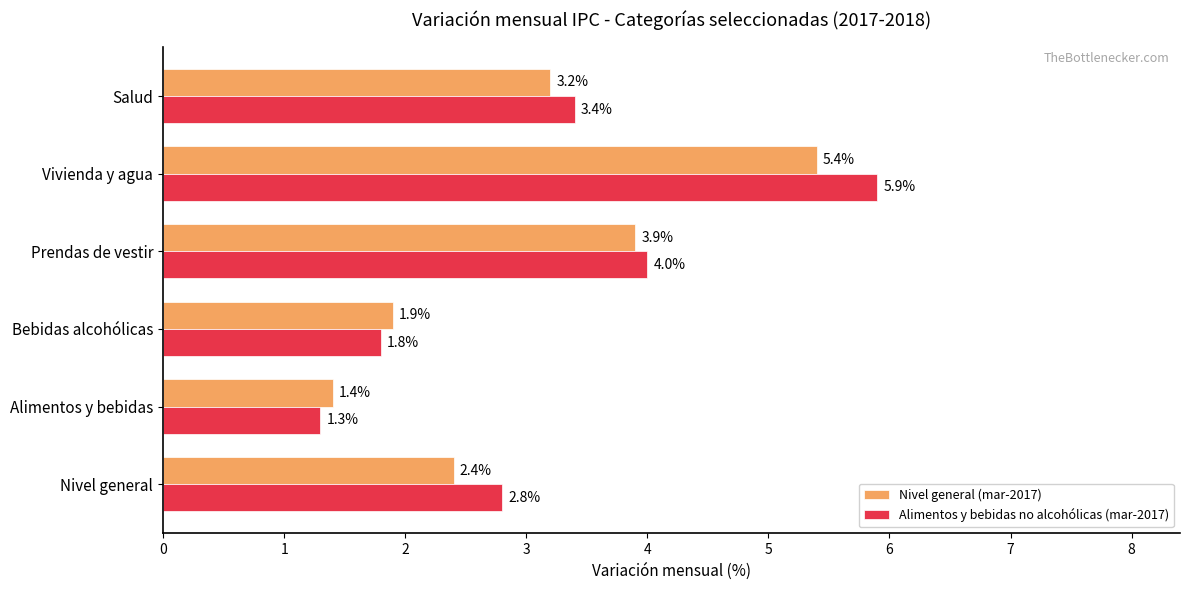

What are all the series names shown in the legend?

Nivel general (mar-2017), Alimentos y bebidas no alcohólicas (mar-2017)